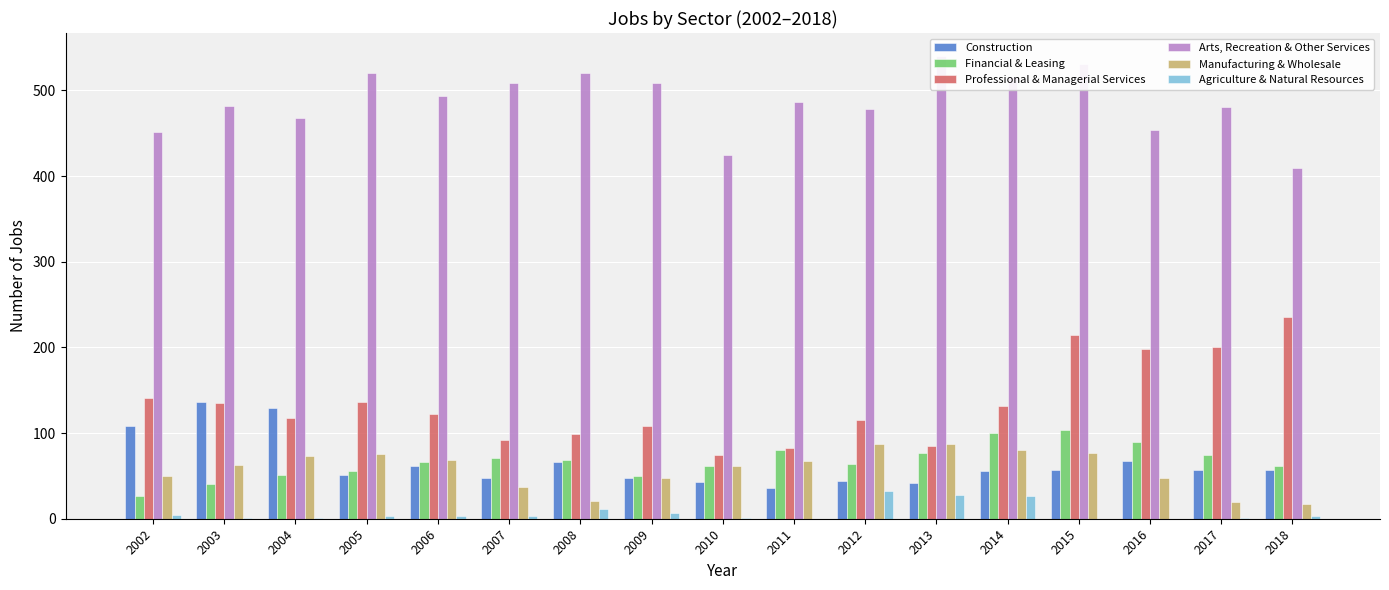

What is the difference between the highest and lowest values at 2004?

467